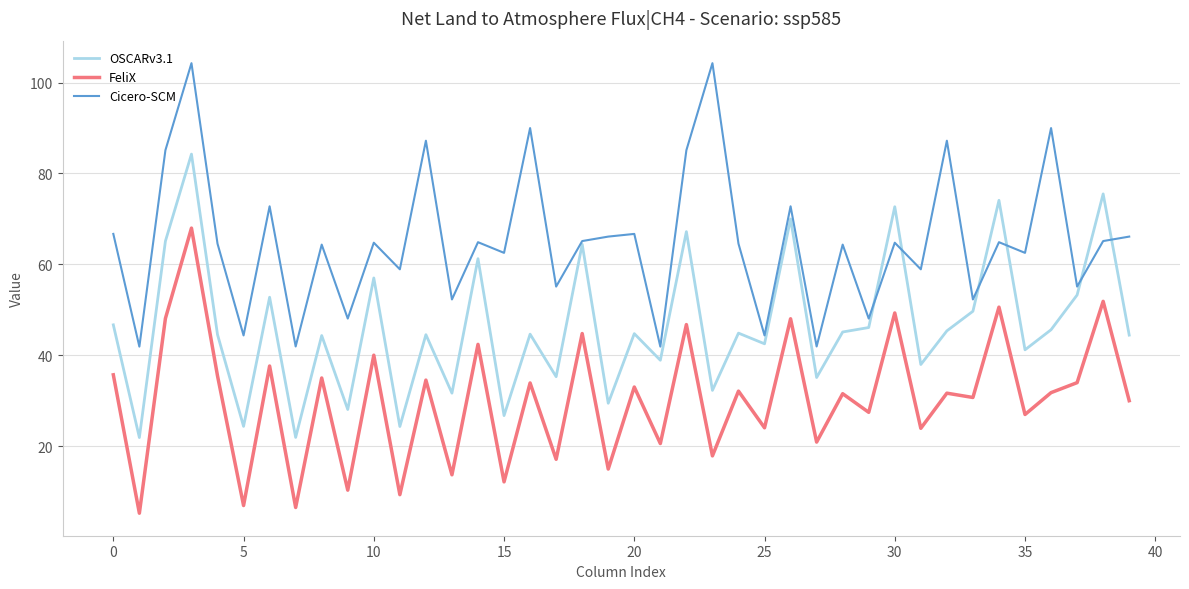

What is the smallest value displayed?

5.3